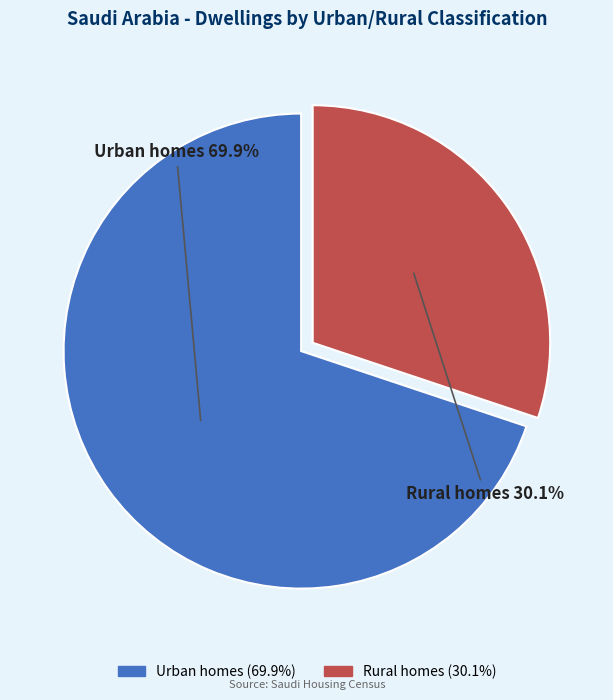

What is the smallest slice in the pie chart?

Rural homes